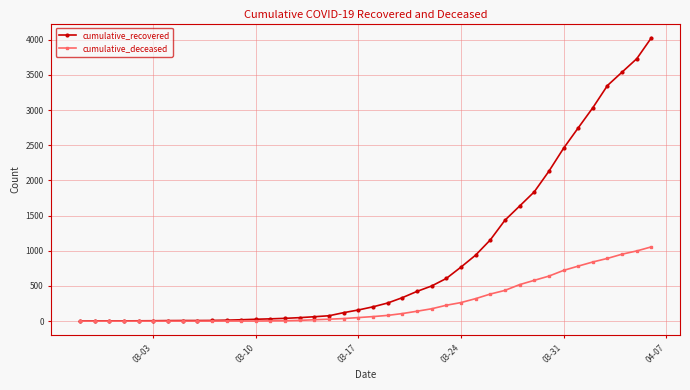

Which series has the widest spread of values?

cumulative_recovered